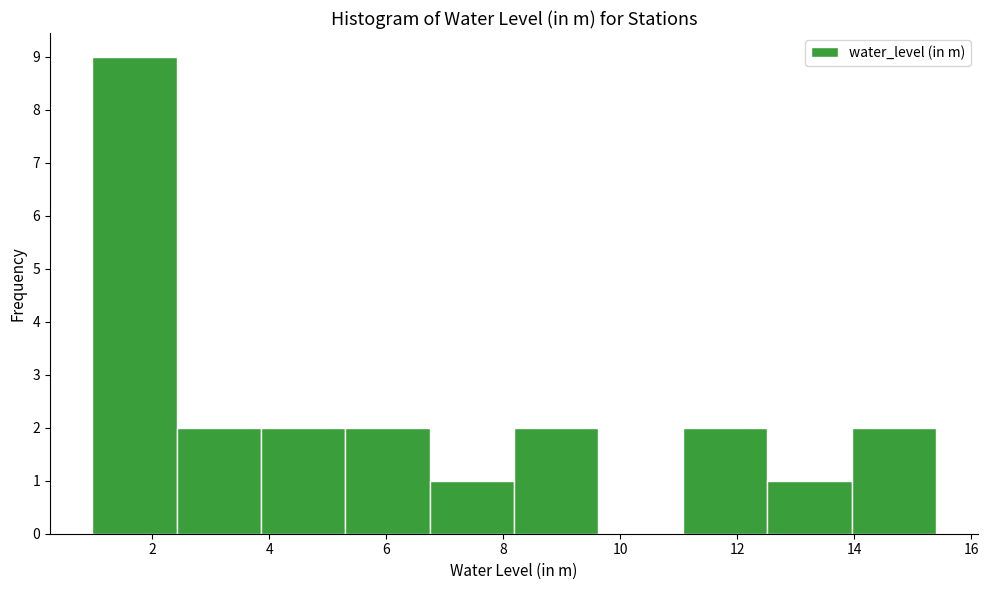

Over which range of the x-axis is the bar tallest?

1.0 to 2.4